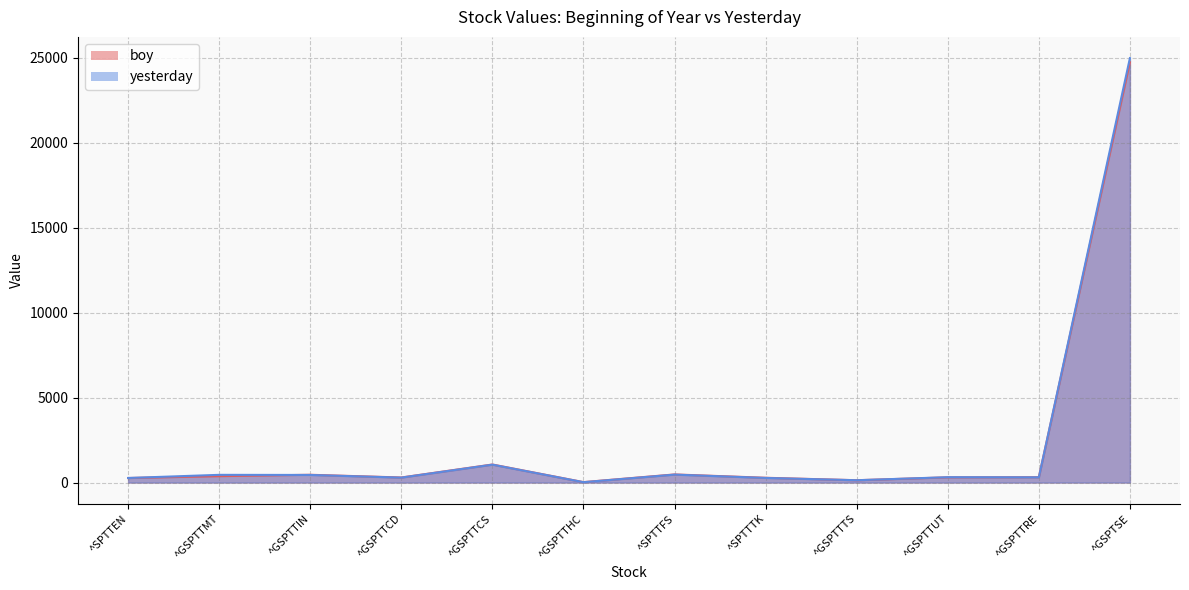

How many values in the boy series are below 314?

6